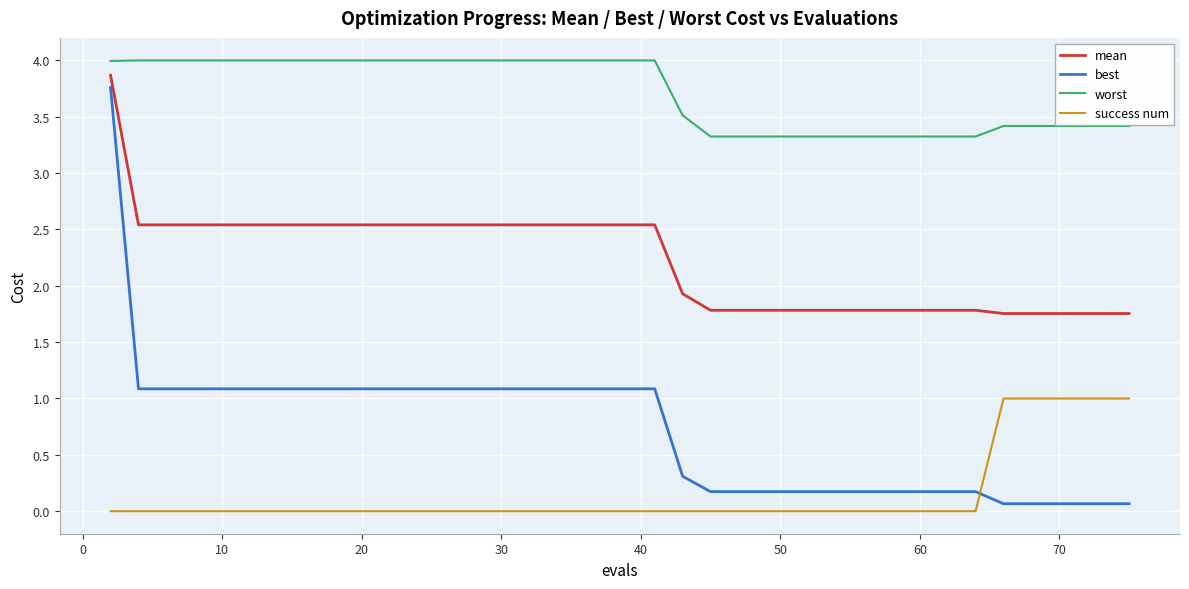

Does the chart display data point markers on the line(s)?

No